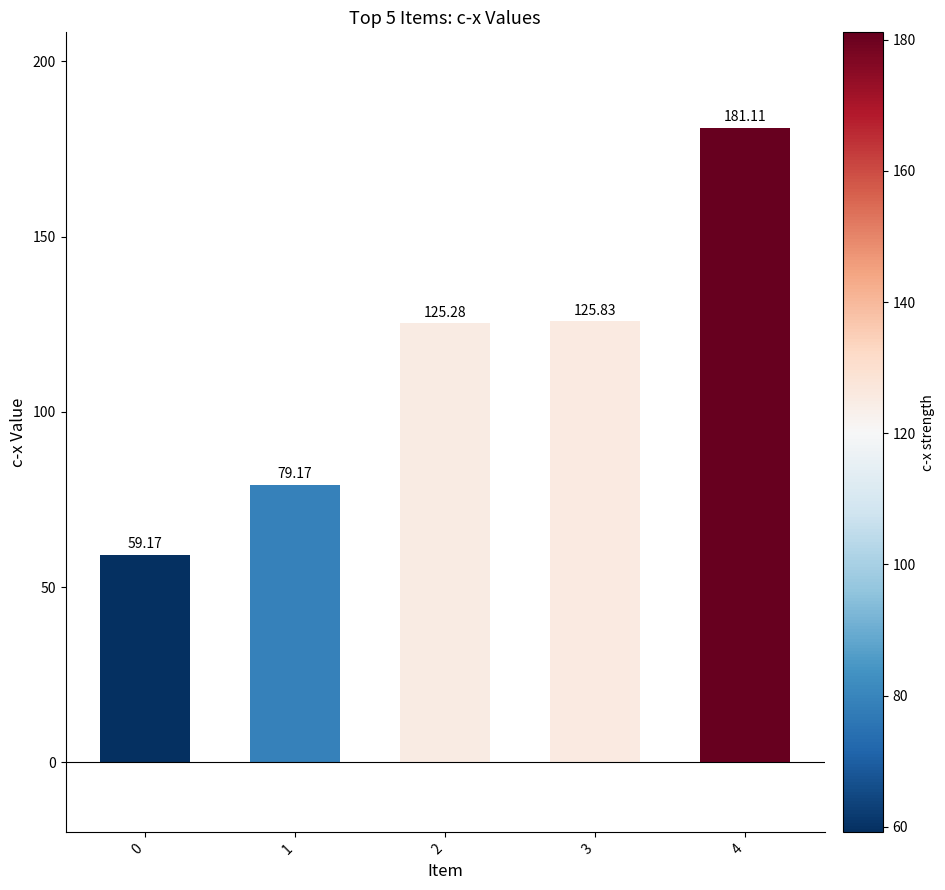

What is the sum of all values?

570.6